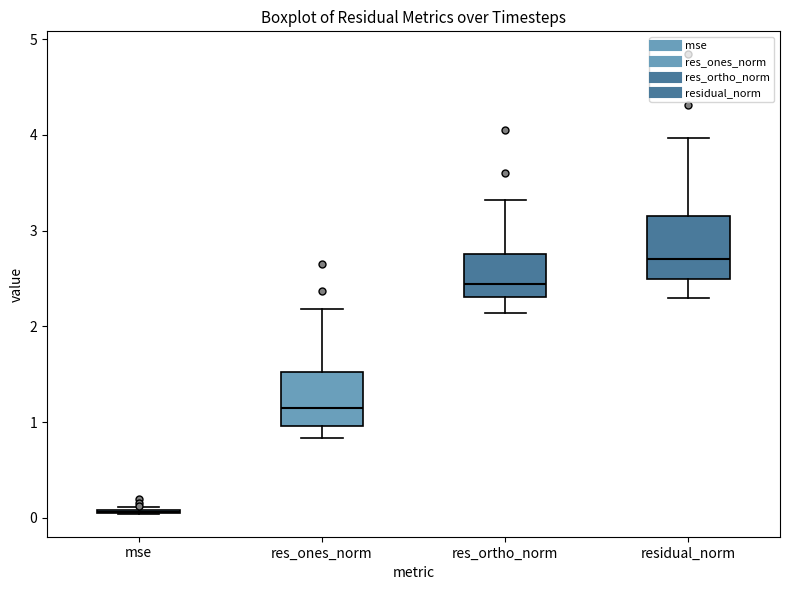

Reading left to right, transcribe this box plot: for each box, give where its median line is, the range the box spans, and where its two whiskers end, as read against the y-axis. The values are not printed on the chart, so give them approximately, as read against the axis.

mse: box collapsed to a line at 0.1, whiskers 0.0 to 0.1
res_ones_norm: median 1.1, box 1.0 to 1.5, whiskers 0.8 to 2.2
res_ortho_norm: median 2.4, box 2.3 to 2.8, whiskers 2.1 to 3.3
residual_norm: median 2.7, box 2.5 to 3.1, whiskers 2.3 to 4.0